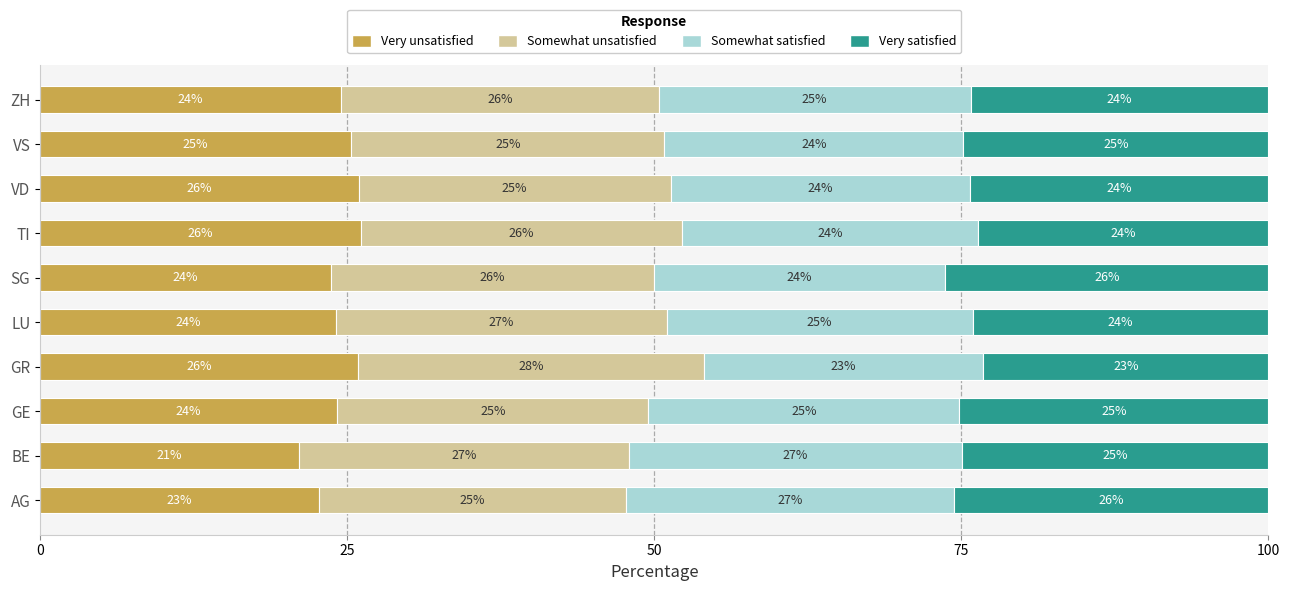

The value of Very unsatisfied at SG is 23.7. True or false?

True